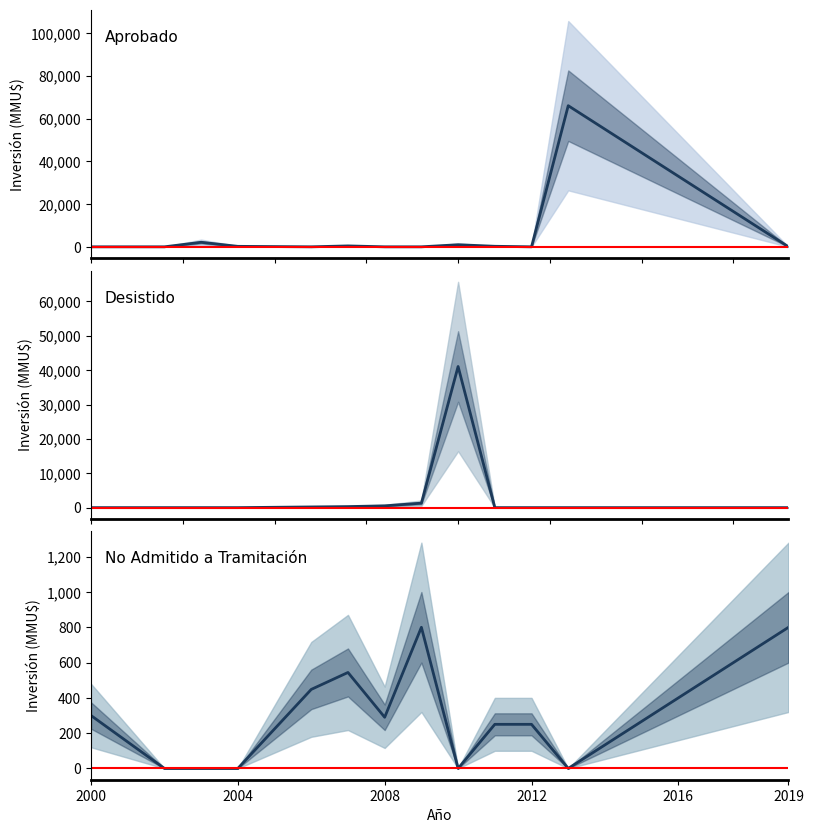

What is the approximate value of Desistido at 2010, to the nearest 100?

41100